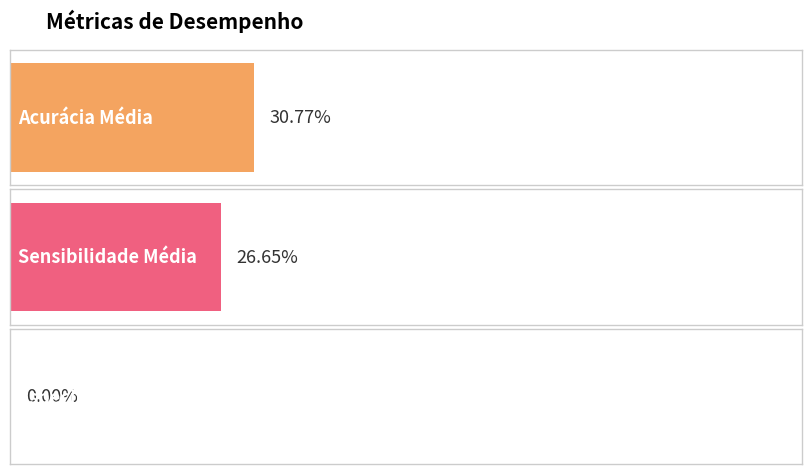

Rank the categories by value from lowest to highest.

Especificidade Média, Sensibilidade Média, Acurácia Média